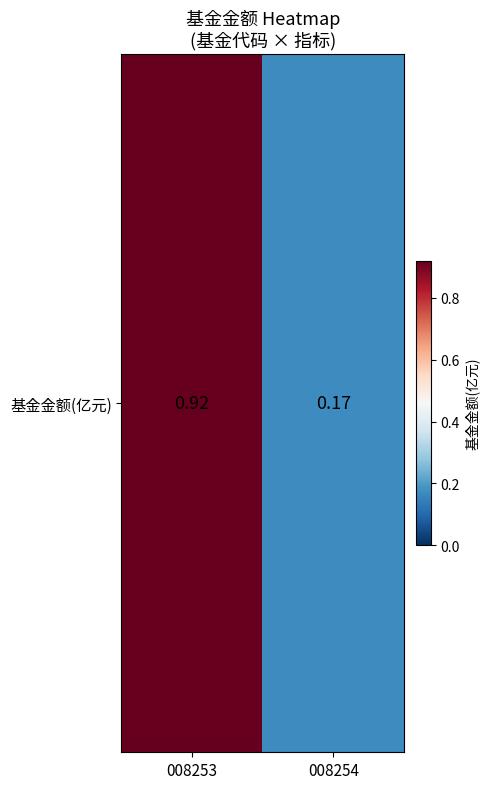

Which label corresponds to the smallest value in the chart?

008254